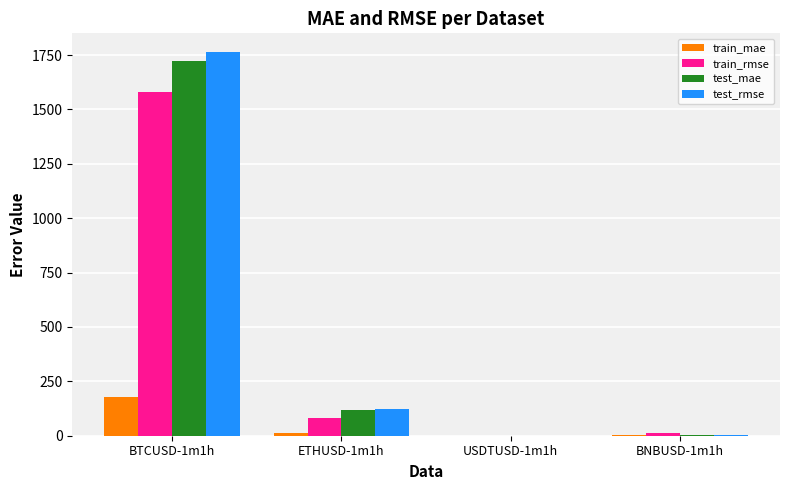

True or false: train_mae has a value of 90.7 at BTCUSD-1m1h.

False